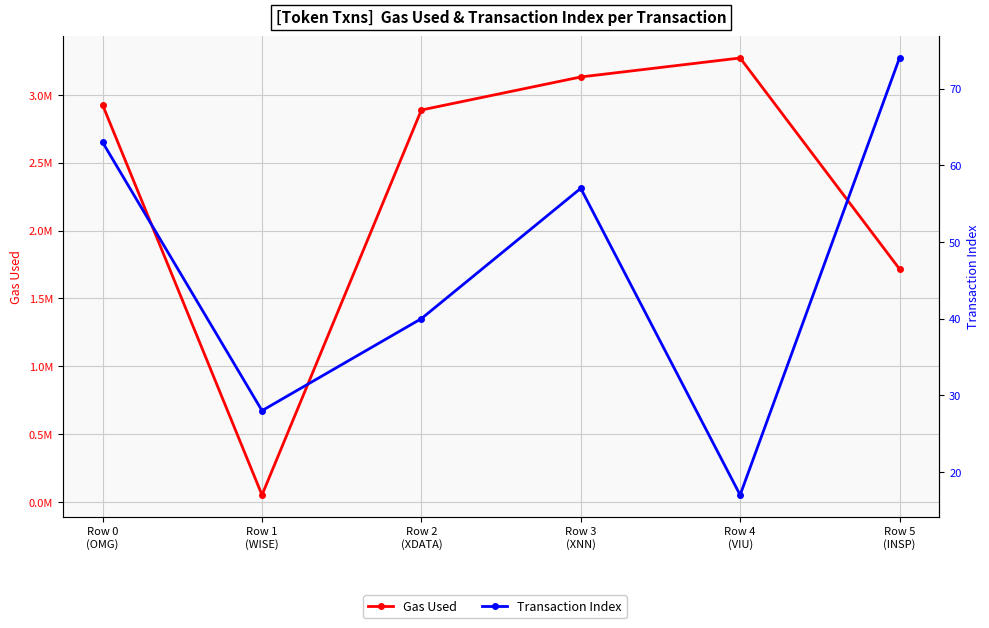

What is the label of the 2nd point from the right?

Row 4
(VIU)